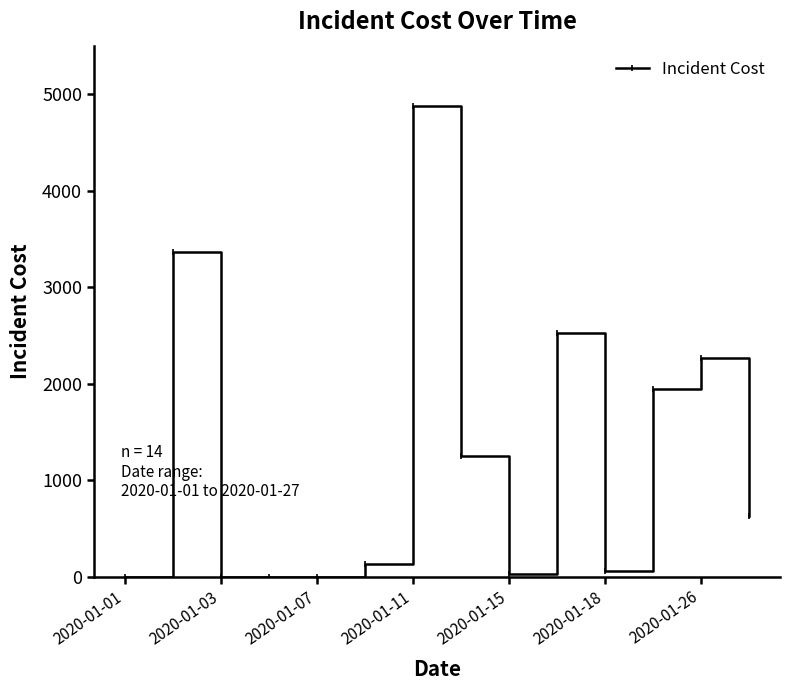

What is the average value?

1220